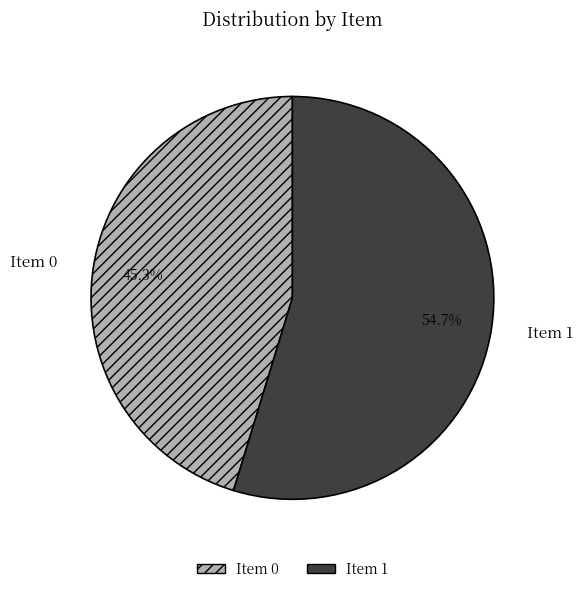

The Item 0 slice represents 39% of the pie. True or false?

False